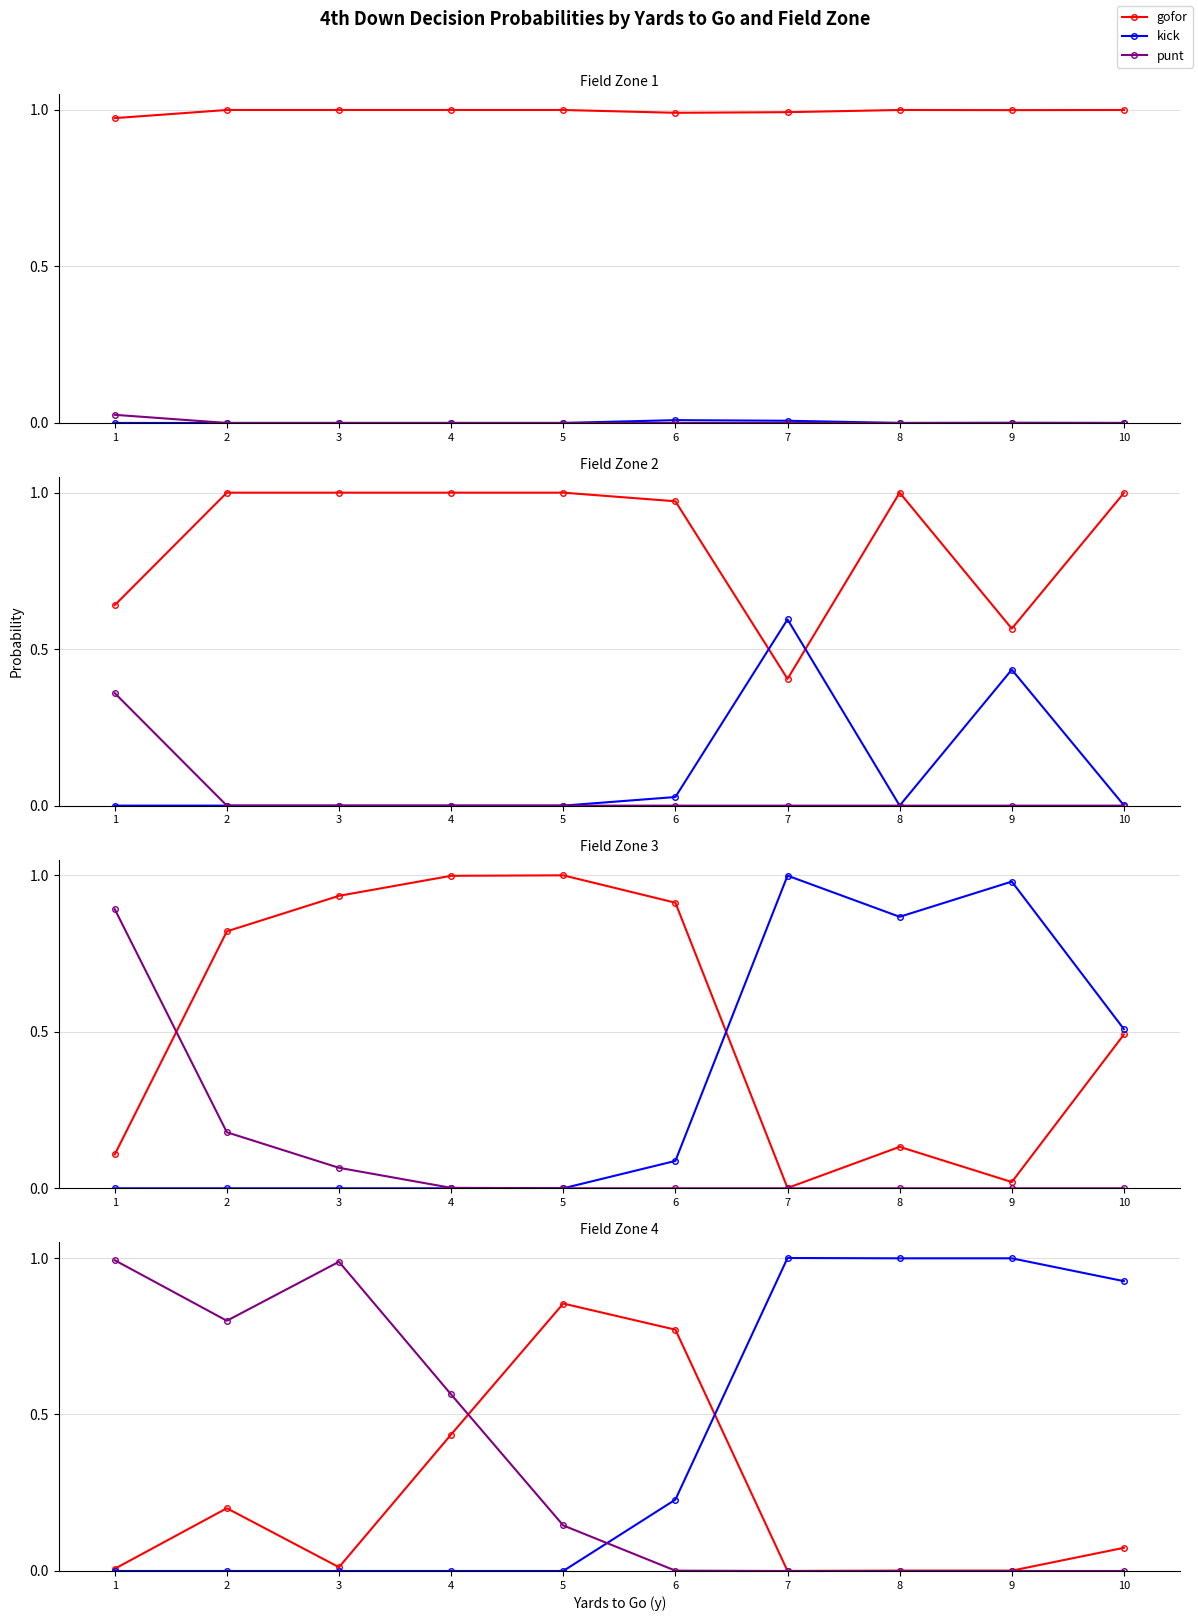

How many data points does each series have?

10